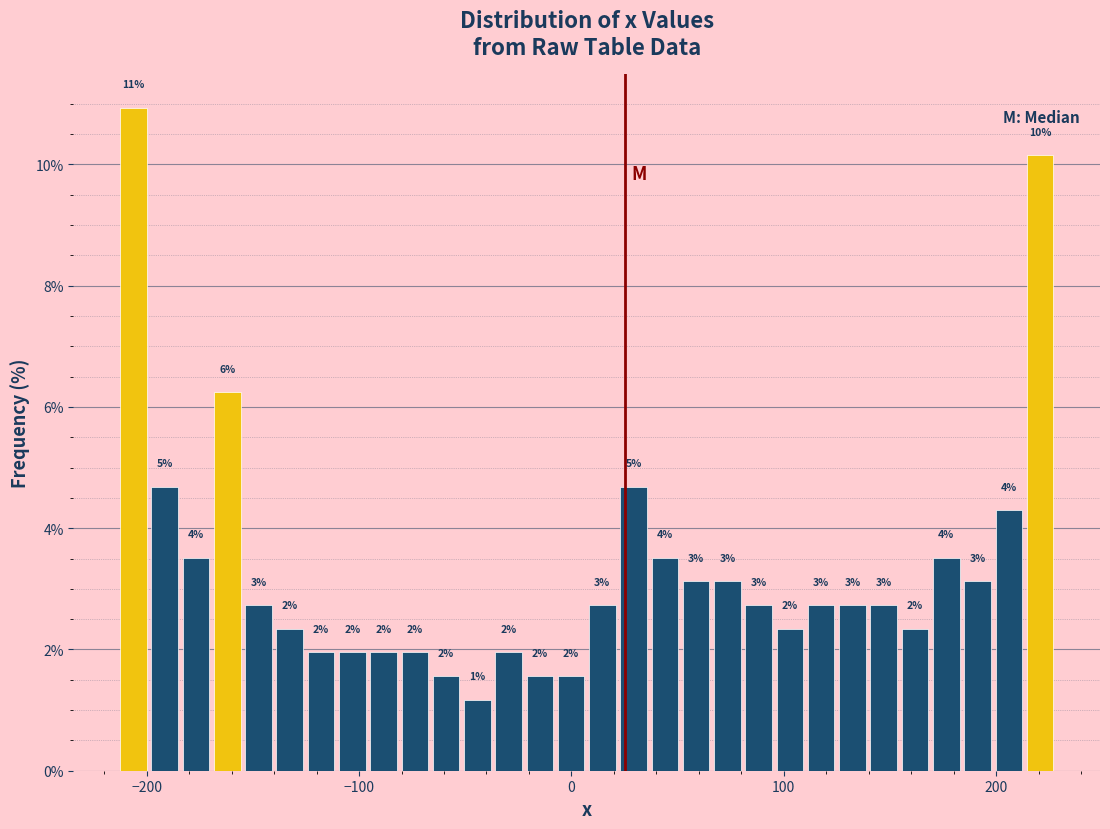

Around what value on the x-axis is the tallest bar? Give the approximate position of its centre, as read against the axis.

-210